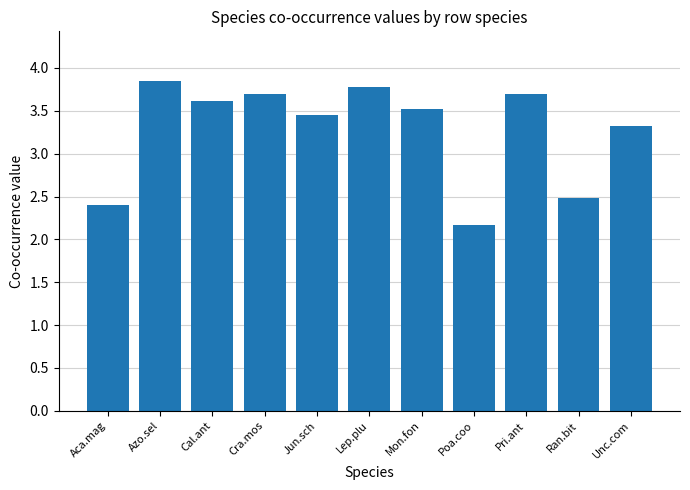

At which category does the chart reach its minimum across all series?

Poa.coo